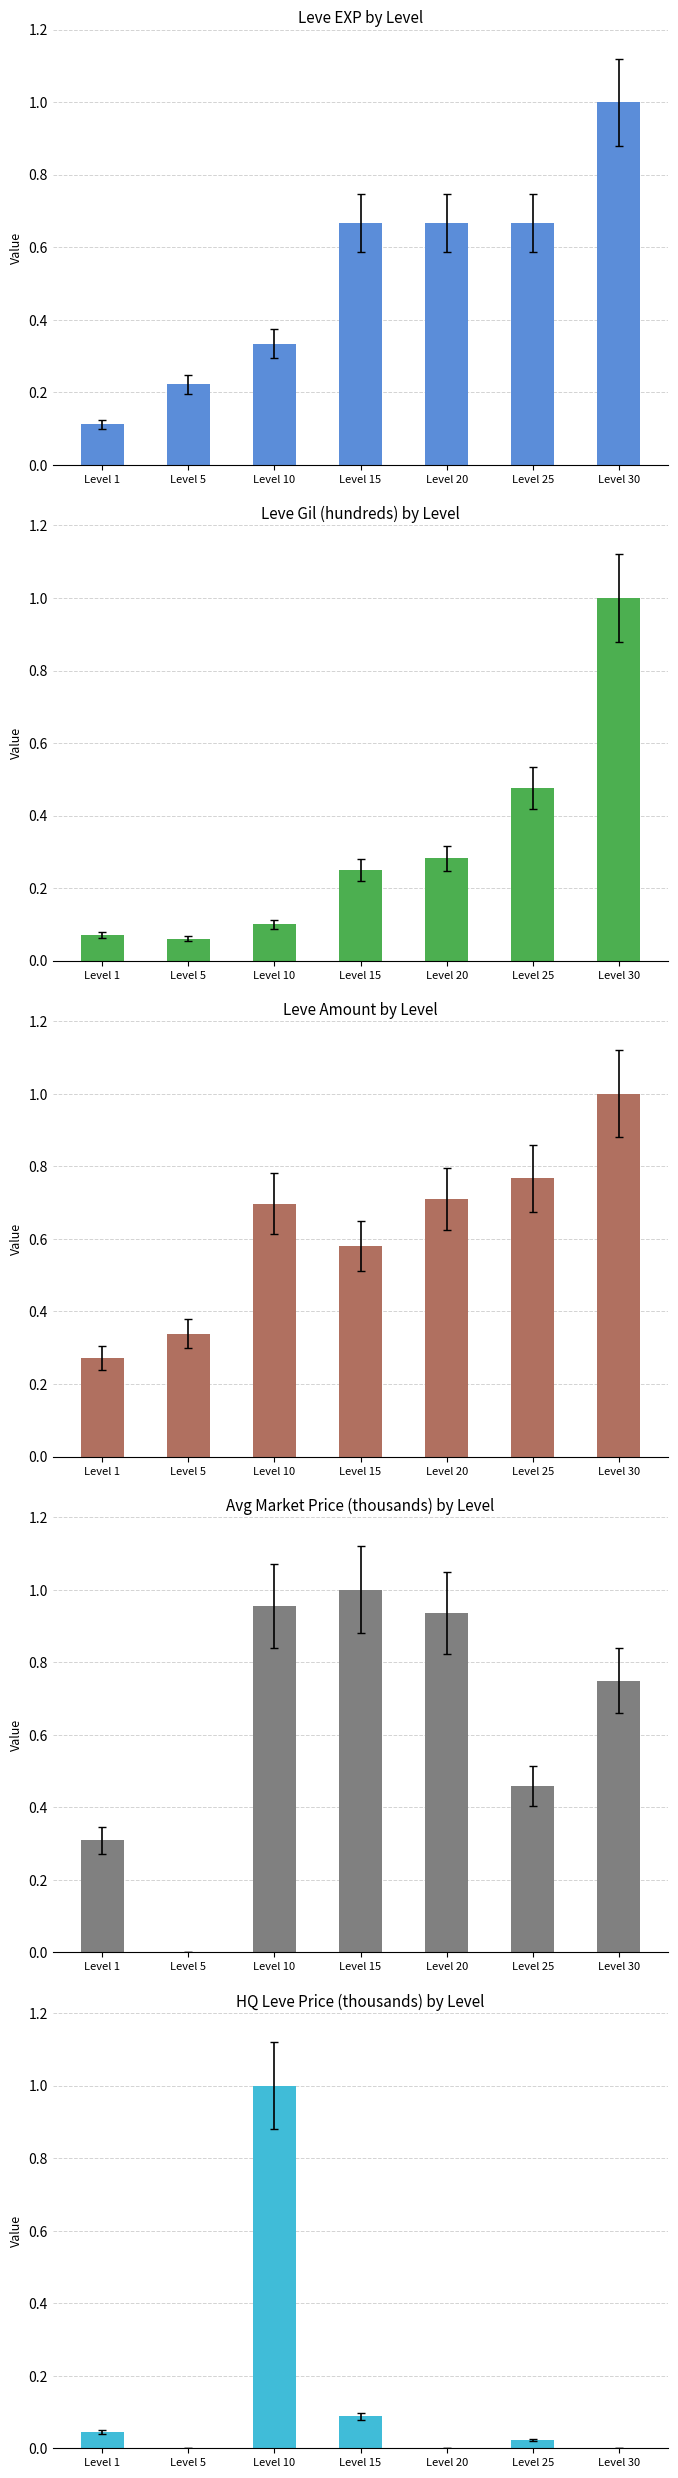

Reading left to right, what are all the values shown in this chart?

Leve EXP: Level 1=0.1	Level 5=0.2	Level 10=0.3	Level 15=0.7	Level 20=0.7	Level 25=0.7	Level 30=1.0
Leve Gil (hundreds): Level 1=0.1	Level 5=0.1	Level 10=0.1	Level 15=0.2	Level 20=0.3	Level 25=0.5	Level 30=1.0
Leve Amount: Level 1=0.3	Level 5=0.3	Level 10=0.7	Level 15=0.6	Level 20=0.7	Level 25=0.8	Level 30=1.0
currentAveragePrice (thousands): Level 1=0.3	Level 5=0.0	Level 10=1.0	Level 15=1.0	Level 20=0.9	Level 25=0.5	Level 30=0.7
LevePriceHQ (thousands): Level 1=0.0	Level 5=0.0	Level 10=1.0	Level 15=0.1	Level 20=0.0	Level 25=0.0	Level 30=0.0